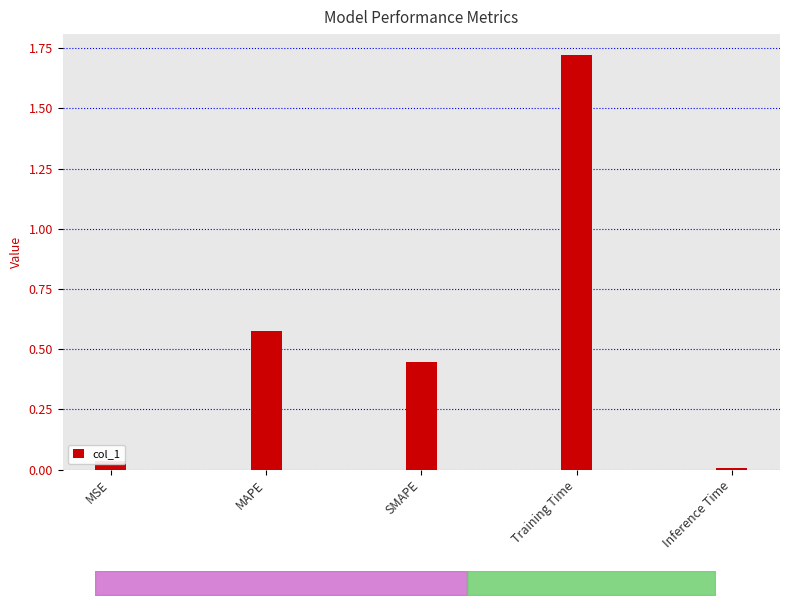

Is it true that the value at MSE is 0.0?

True